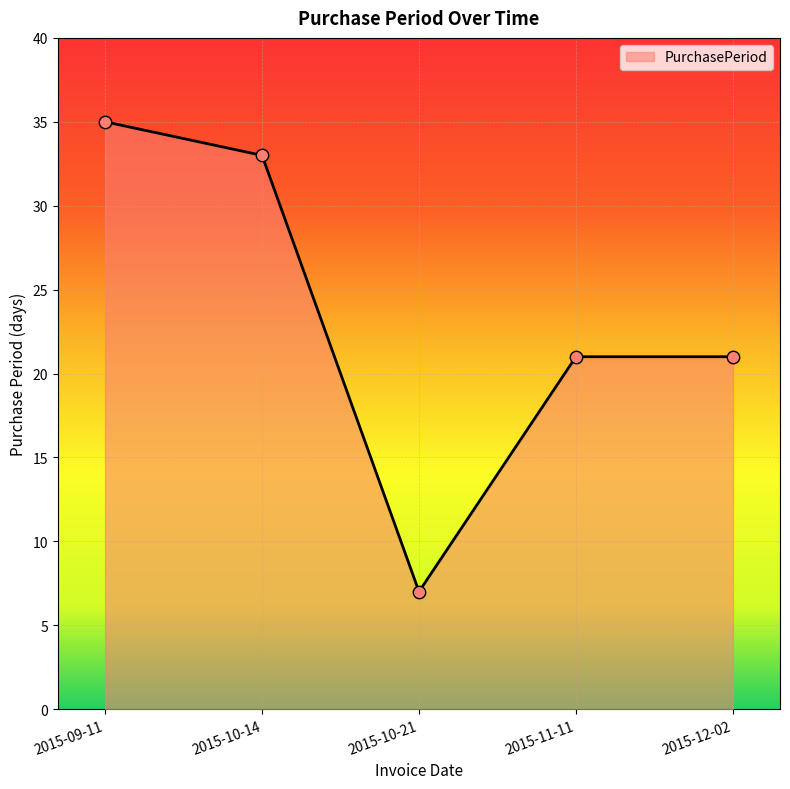

Which has a higher value, 2015-10-21 or 2015-12-02?

2015-12-02